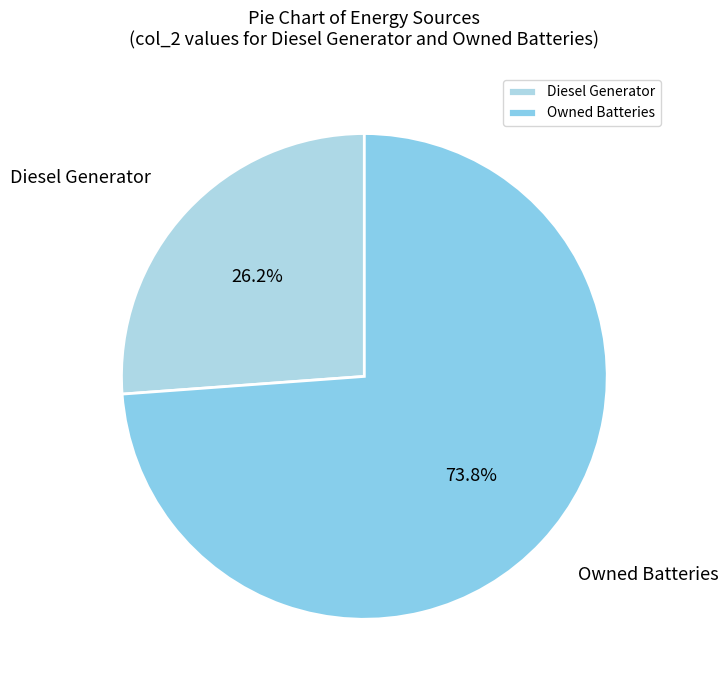

Is there any slice that represents more than half of the pie?

Yes